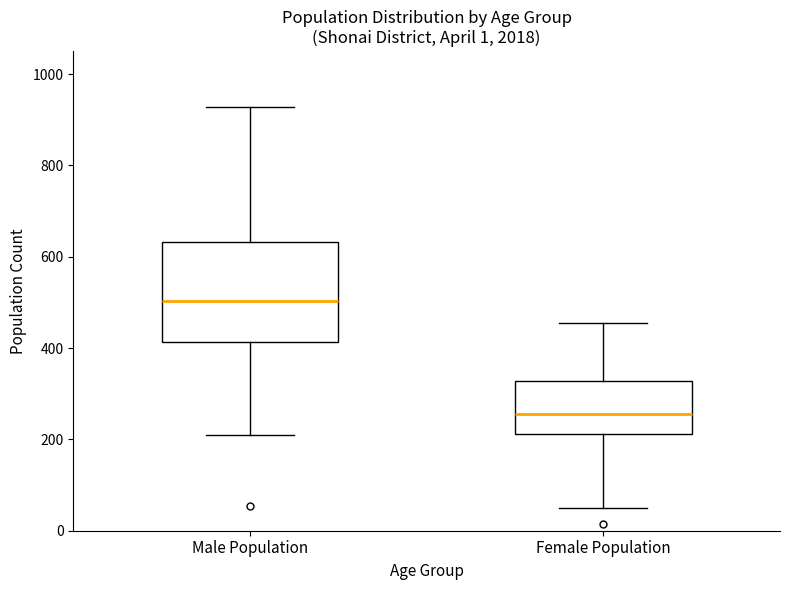

Comparing the boxes themselves (not the whiskers), which one is the tallest?

Male Population